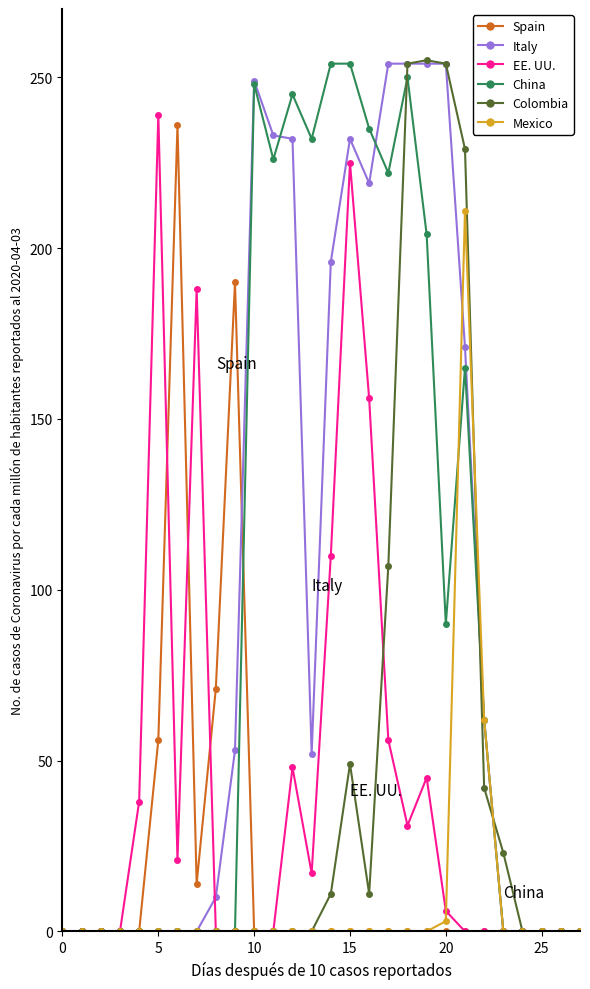

What is the difference between the maximum and second lowest values in the Colombia series?

255